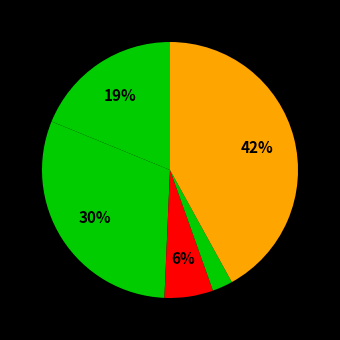

How many slices are in this pie chart?

5